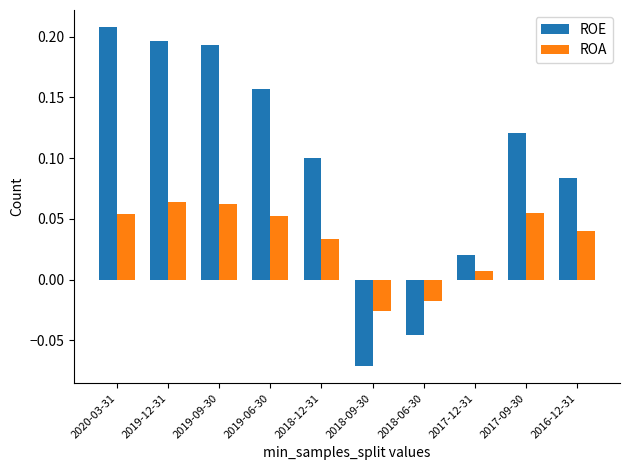

Which series has the largest range (max minus min)?

ROE